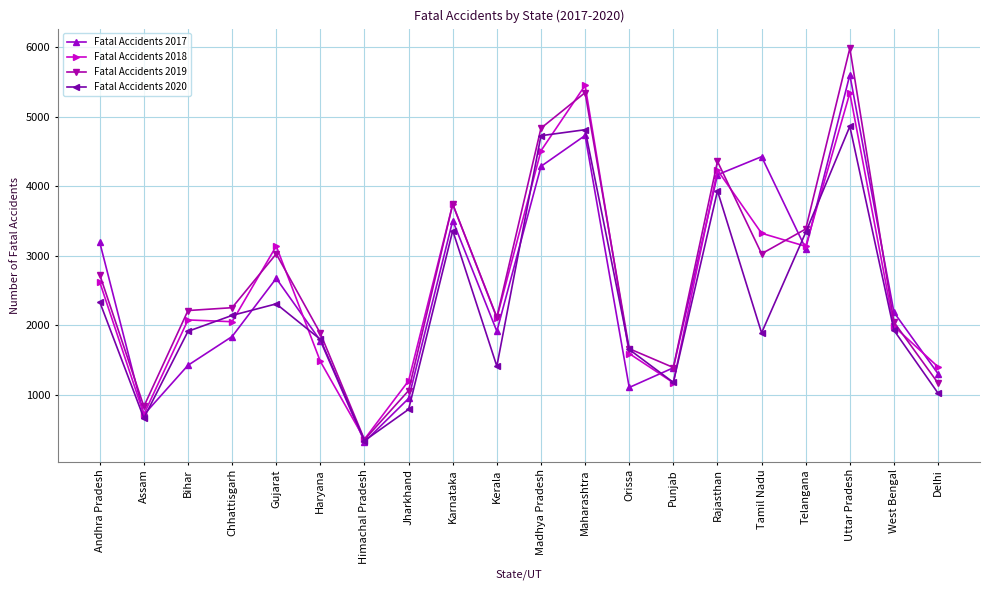

What position from the left is Bihar?

3